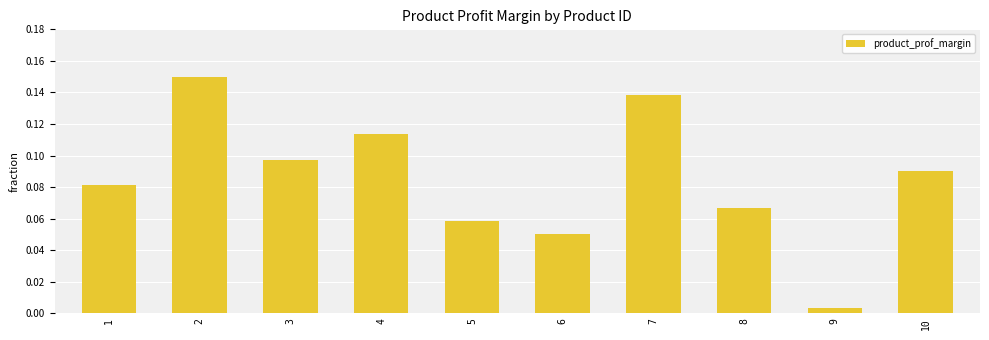

Which category has the lowest value across all series?

9